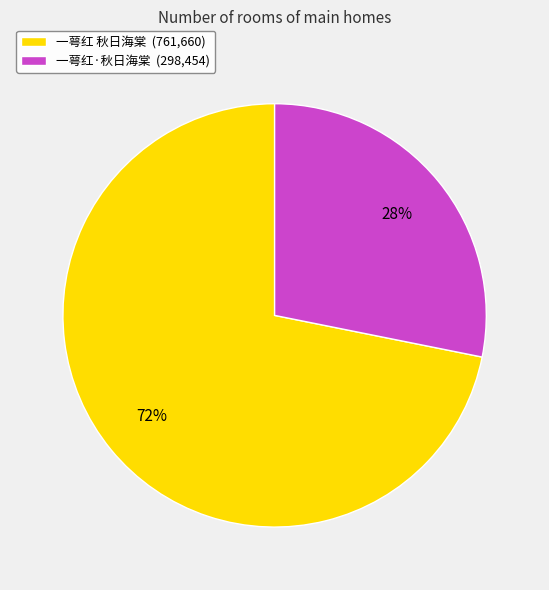

Is the sum of 一萼红·秋日海棠 (298,454) and 一萼红 秋日海棠 (761,660) greater than half?

Yes